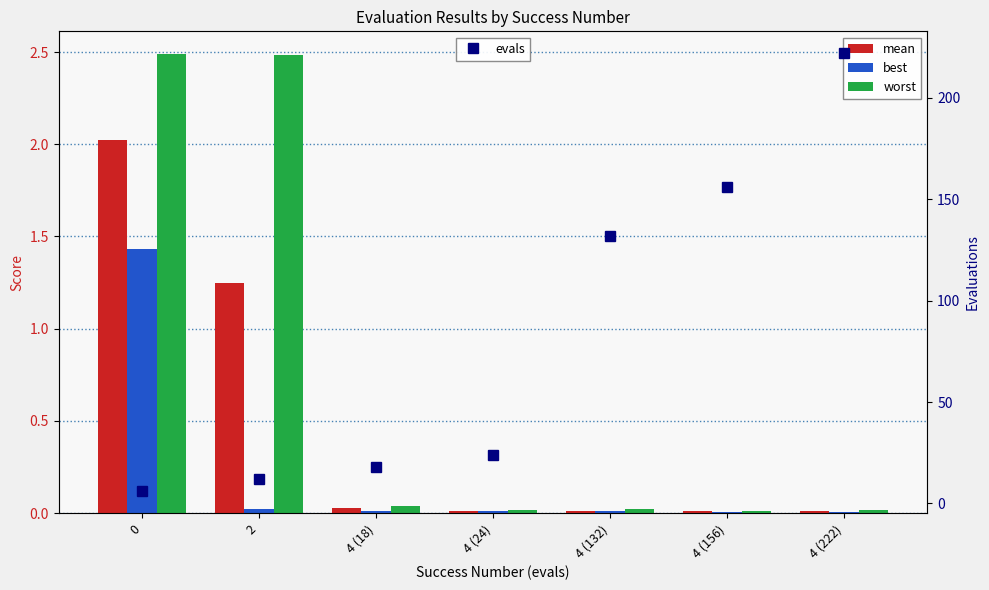

Count the number of categories in the chart.

7